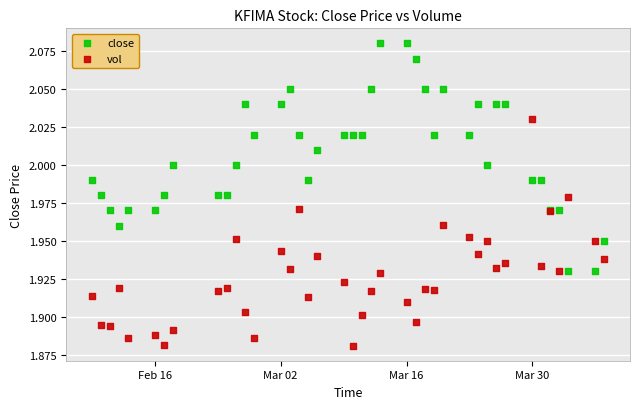

Which series contains the highest Y value?

close